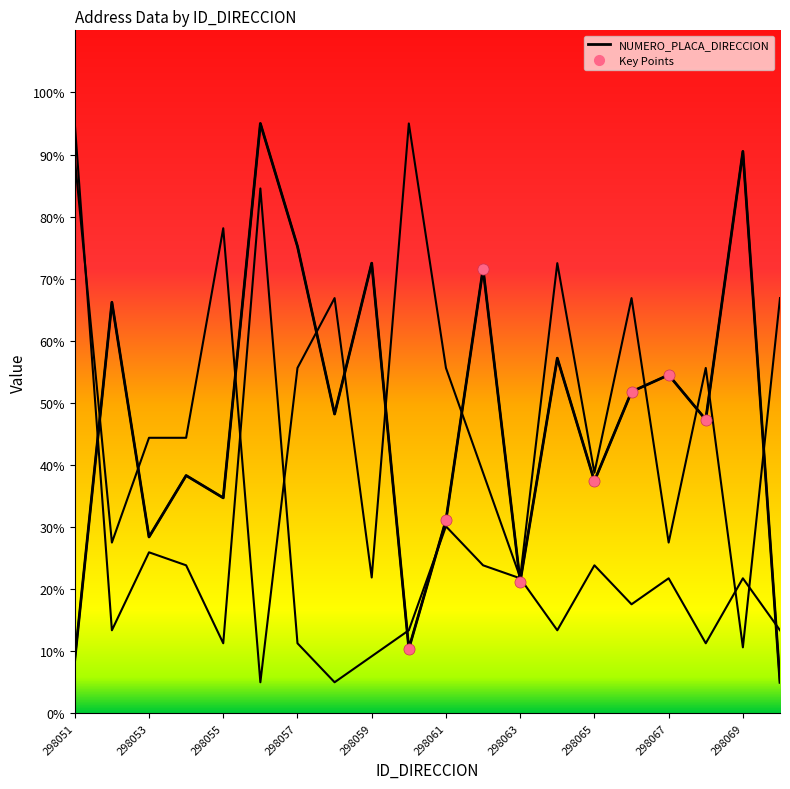

The value of NUMERO_VIA_GENERADORA_DIRECCION at 298051 is 157.3. True or false?

False